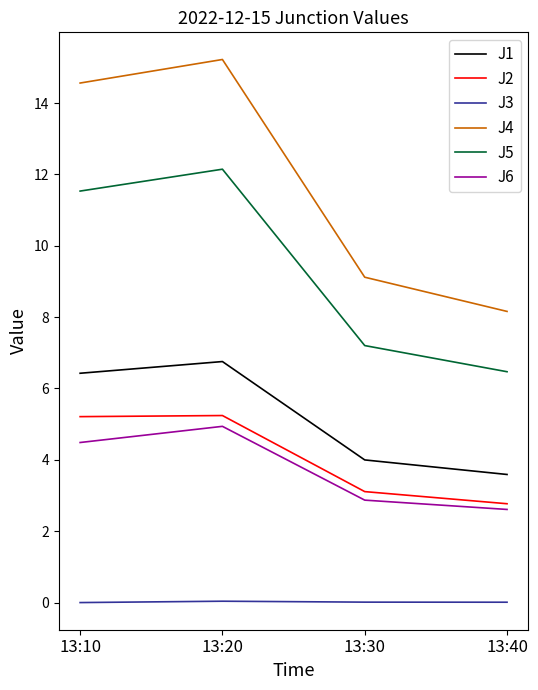

At which label does J2 reach its minimum?

13:40